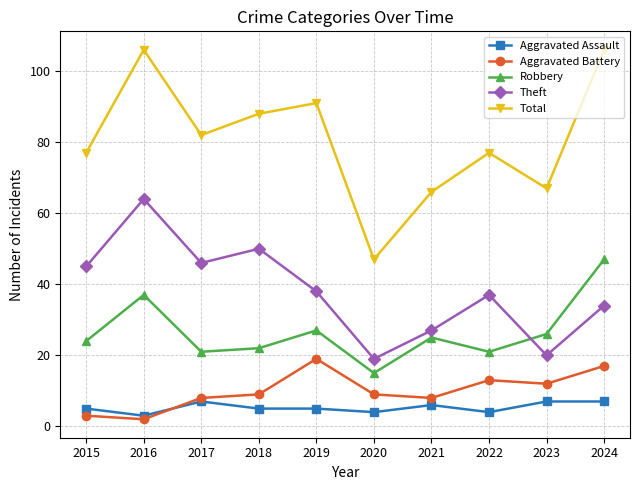

Where is the first local minimum for Total?

2017